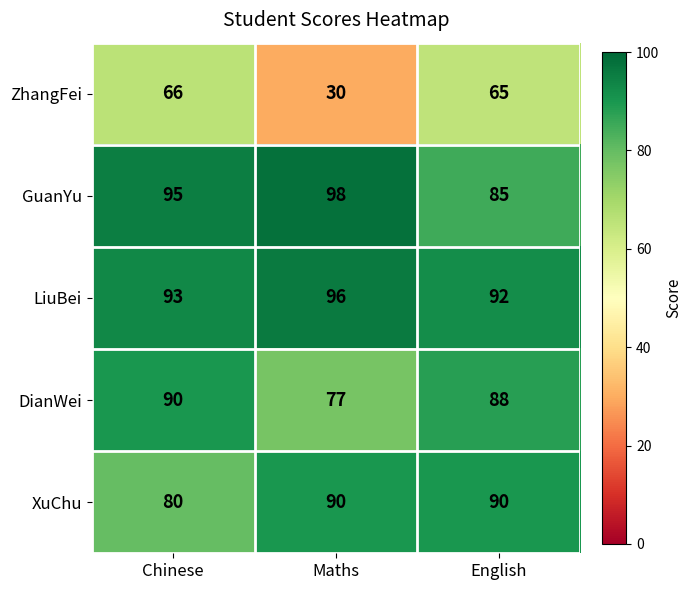

Is it true that ZhangFei equals 45 at Maths?

False